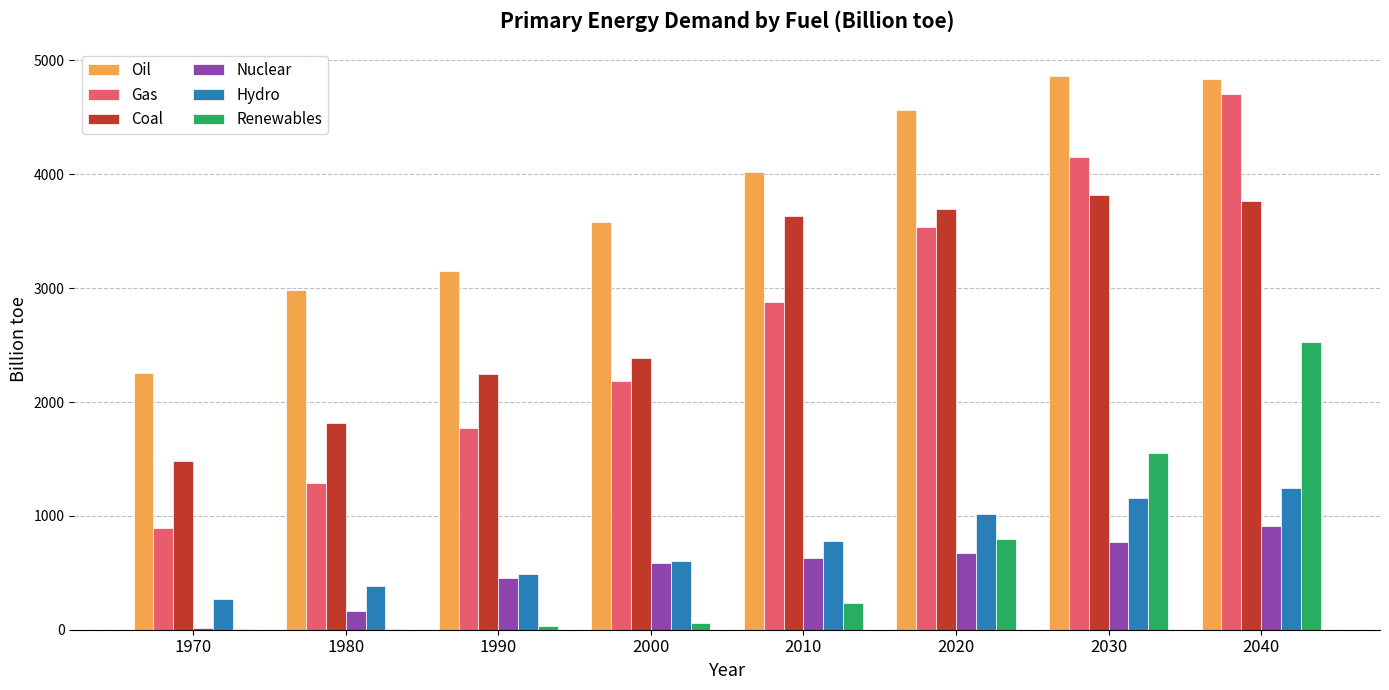

The value of Nuclear at 2010 is 625.9. True or false?

True